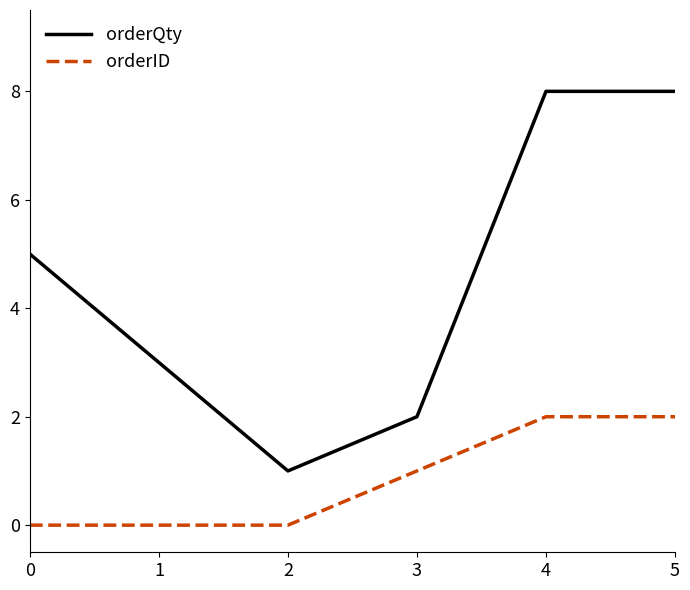

True or false: orderQty and orderID cross at least once.

False